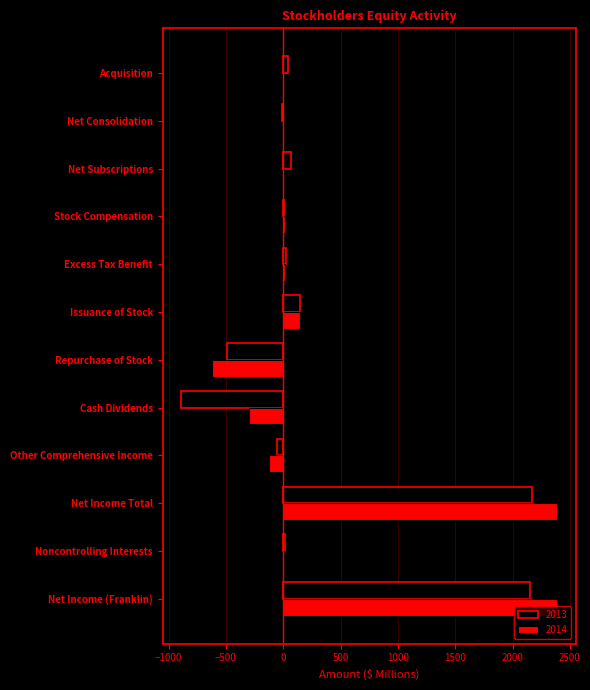

What is the maximum value for 2014?

2391.1